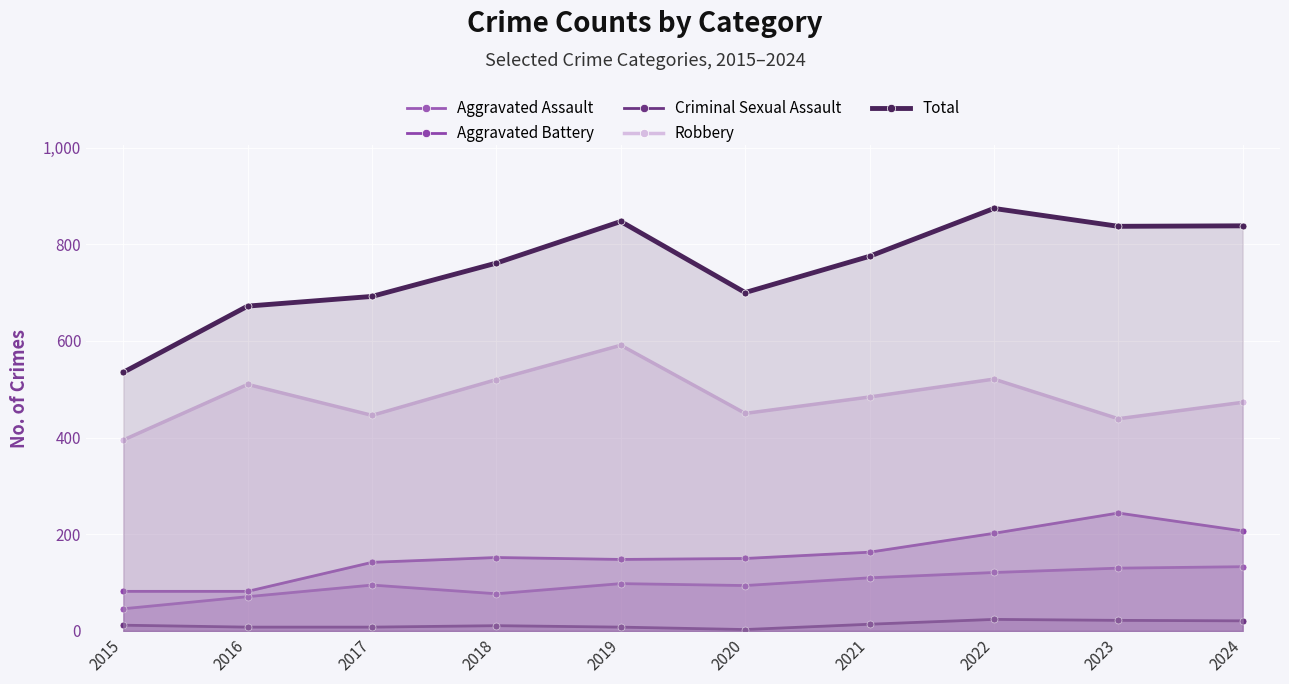

How many lines are shown in the chart?

5